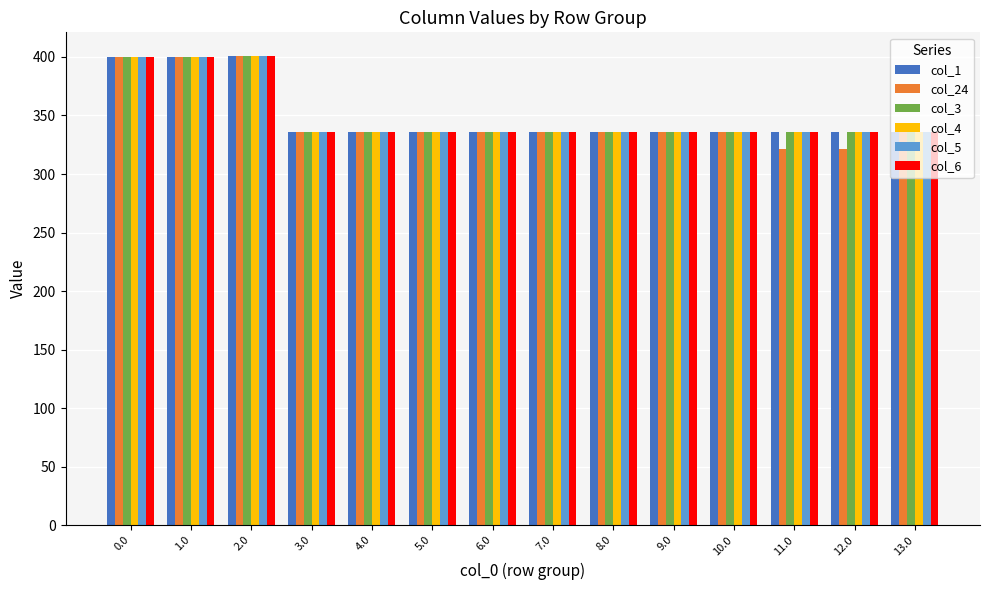

What position from the left is 2.0?

3